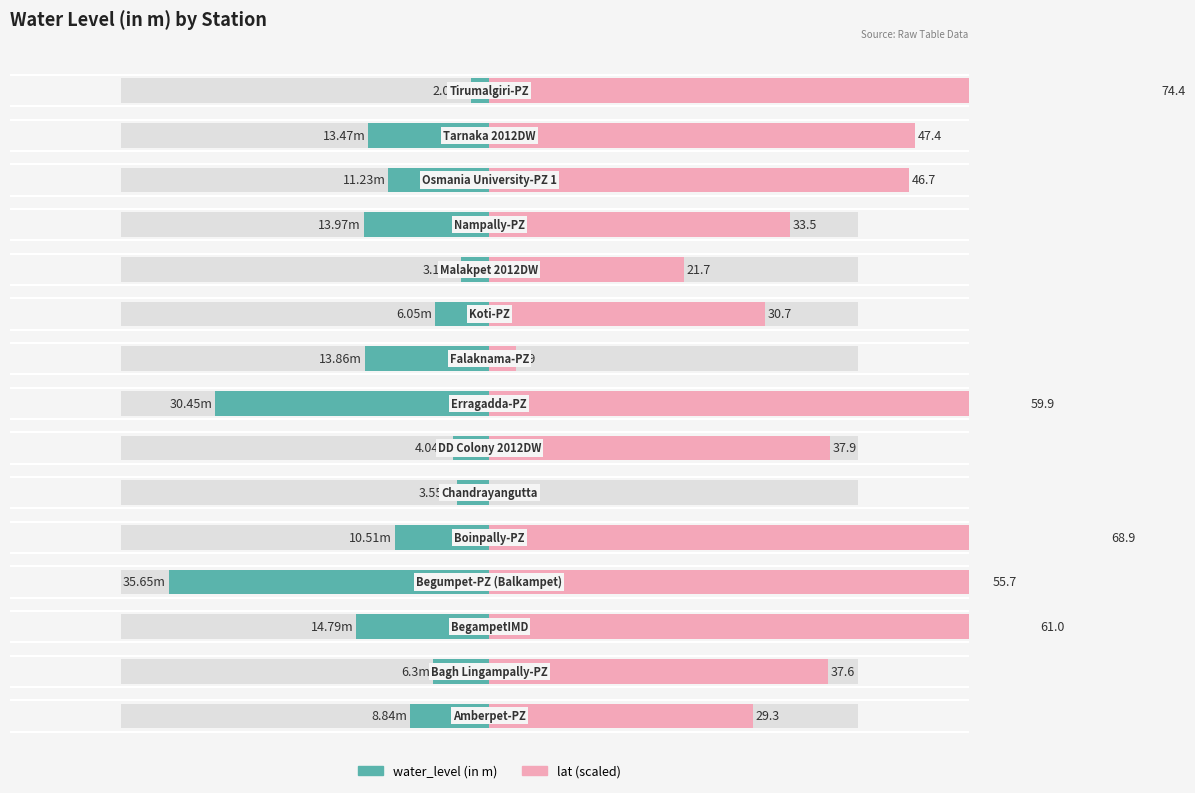

Reading left to right, transcribe all the data shown in this chart.

water_level (in m): 8.8	6.3	14.8	35.6	10.5	3.5	4.0	30.4	13.9	6.0	3.1	14.0	11.2	13.5	2.0
lat (scaled): 29.3	37.6	61.0	55.7	68.9	0.0	37.9	59.9	2.9	30.7	21.7	33.5	46.7	47.4	74.4